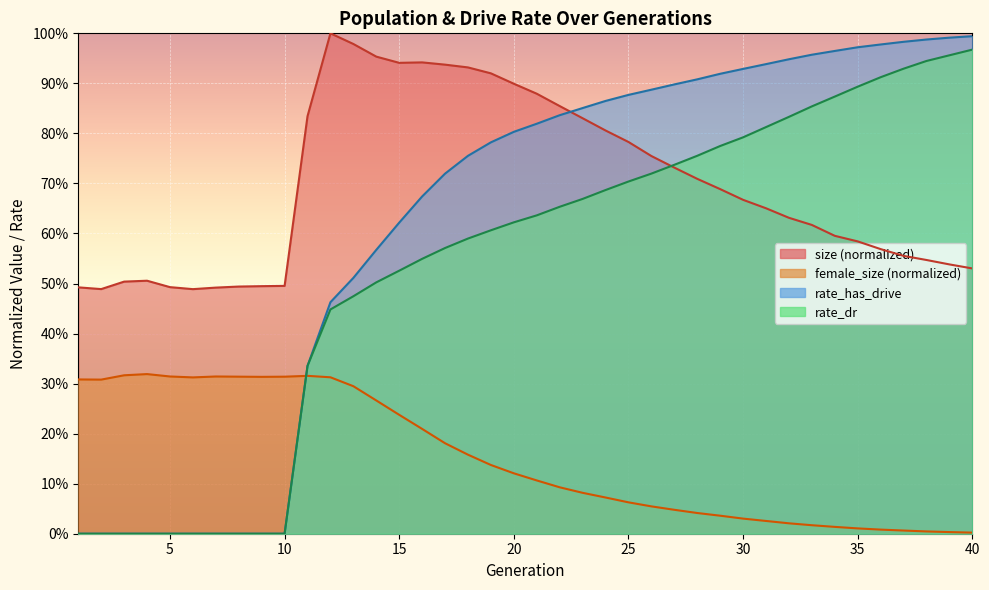

Rank the categories by rate_dr value from lowest to highest.

1, 2, 3, 4, 5, 6, 7, 8, 9, 10, 11, 12, 13, 14, 15, 16, 17, 18, 19, 20, 21, 22, 23, 24, 25, 26, 27, 28, 29, 30, 31, 32, 33, 34, 35, 36, 37, 38, 39, 40